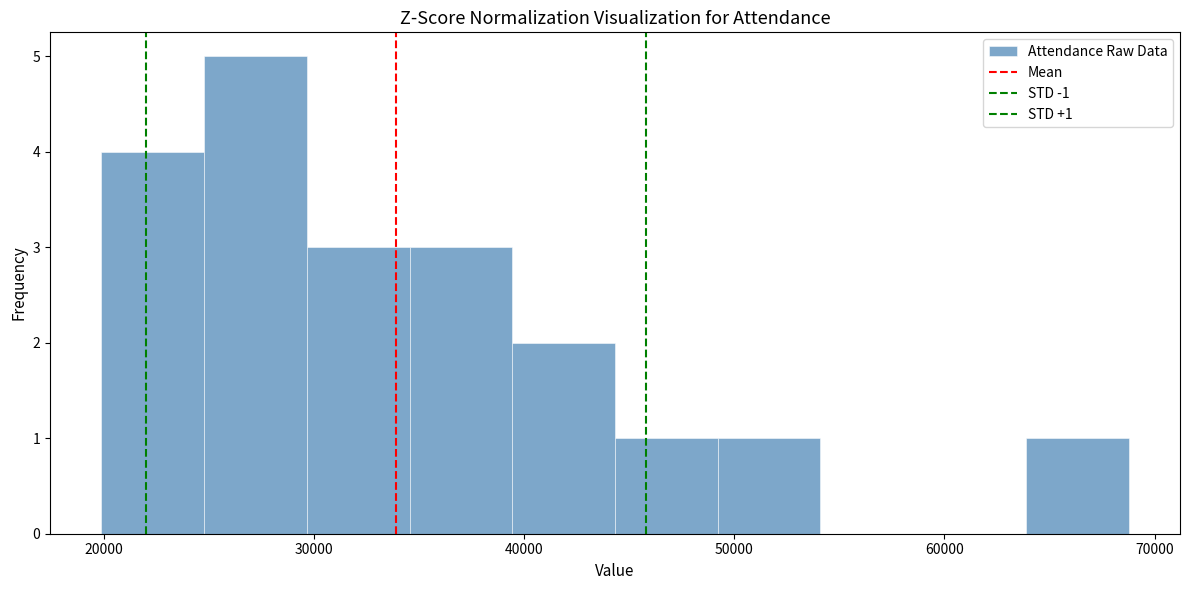

Over which range of the x-axis is the bar tallest?

25000 to 30000